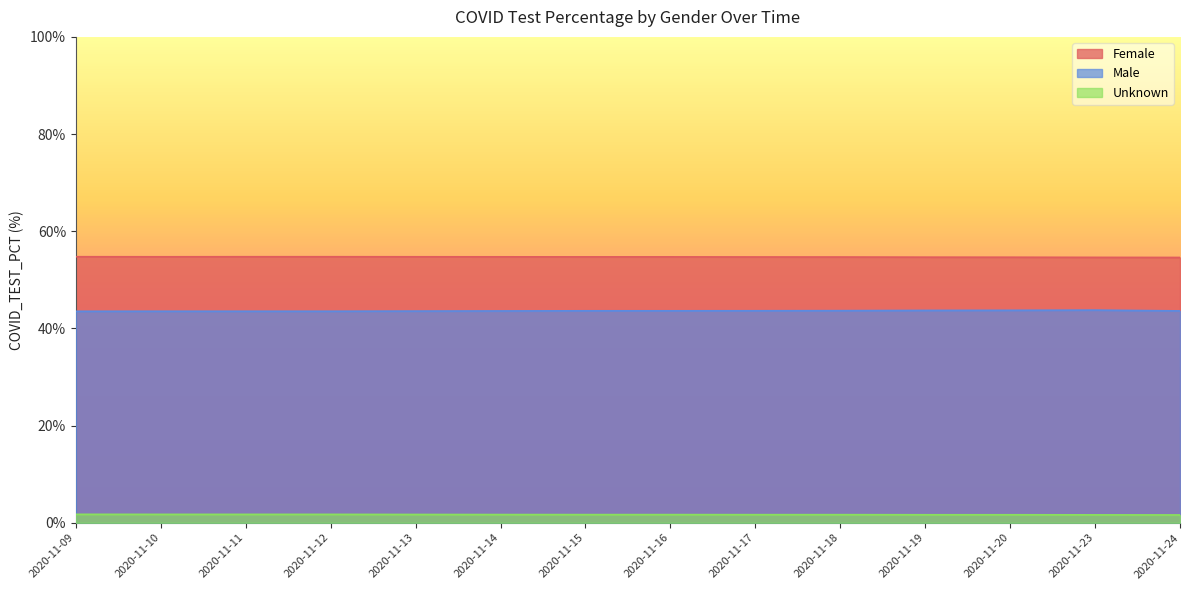

Reading right to left, transcribe all the data shown in this chart.

Female: 54.6	54.6	54.6	54.7	54.7	54.7	54.7	54.7	54.7	54.7	54.8	54.8	54.7	54.8
Male: 43.6	43.8	43.7	43.7	43.6	43.6	43.6	43.6	43.6	43.6	43.5	43.5	43.5	43.5
Unknown: 1.6	1.6	1.6	1.6	1.7	1.7	1.7	1.7	1.7	1.7	1.7	1.7	1.7	1.7